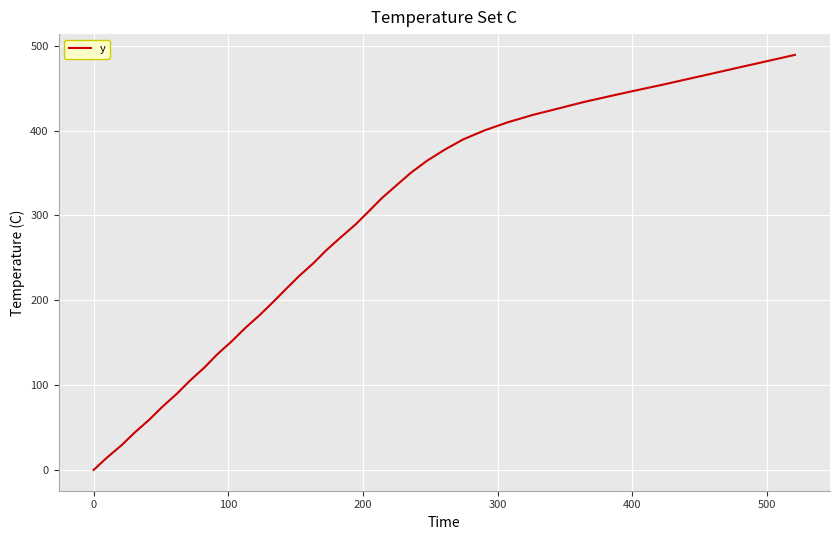

What is the difference between the maximum and minimum values?

489.3